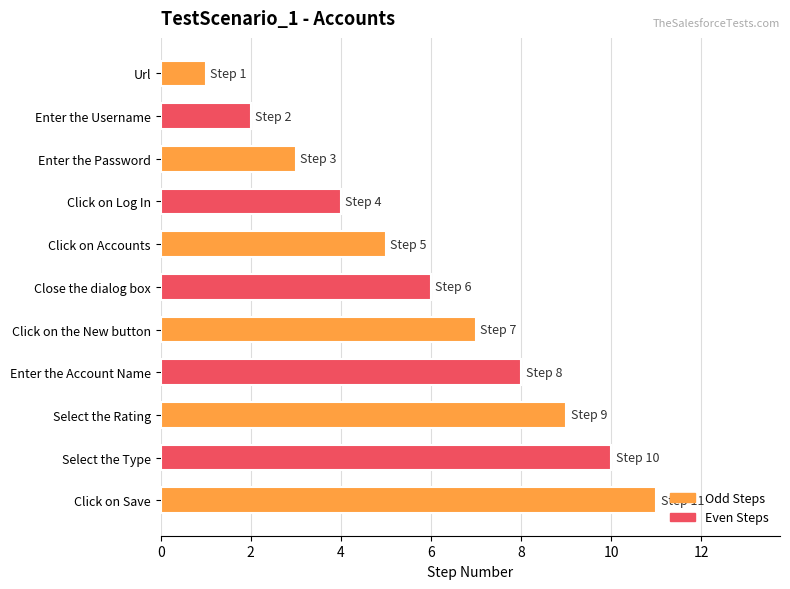

What is the change in value from Click on Accounts to Close the dialog box?

+1